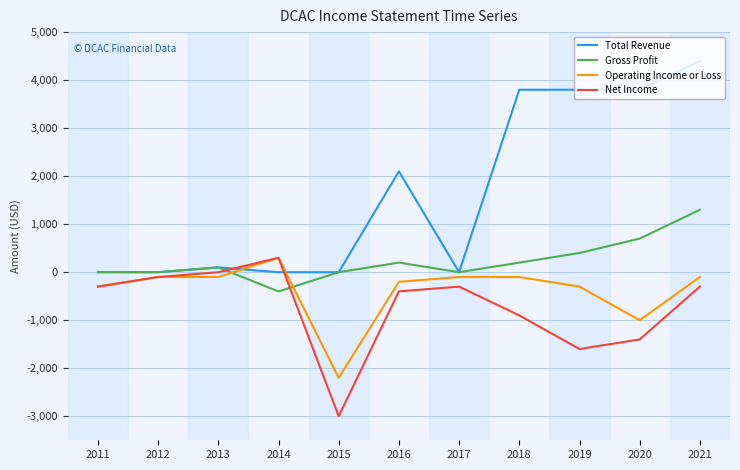

Reading left to right, transcribe all the data shown in this chart.

Total Revenue: 2011=0	2012=0	2013=100	2014=0	2015=0	2016=2100	2017=0	2018=3800	2019=3800	2020=3800	2021=4400
Gross Profit: 2011=0	2012=0	2013=100	2014=-400	2015=0	2016=200	2017=0	2018=200	2019=400	2020=700	2021=1300
Operating Income or Loss: 2011=-300	2012=-100	2013=-100	2014=300	2015=-2200	2016=-200	2017=-100	2018=-100	2019=-300	2020=-1000	2021=-100
Net Income: 2011=-300	2012=-100	2013=0	2014=300	2015=-3000	2016=-400	2017=-300	2018=-900	2019=-1600	2020=-1400	2021=-300